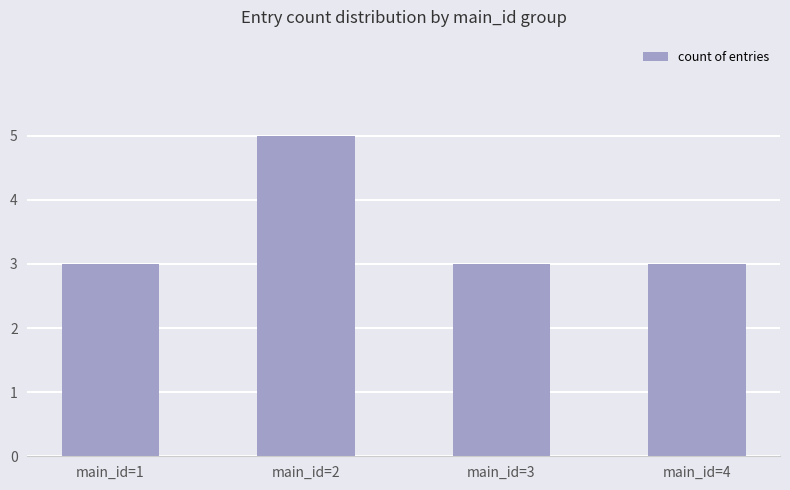

What is the value of the 3rd bar from the left?

3